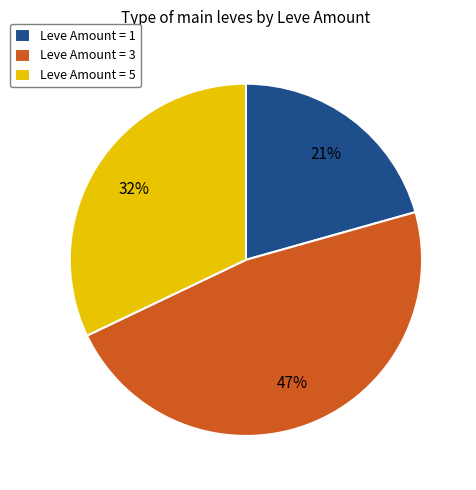

Between Leve Amount = 5 and Leve Amount = 3, which is larger?

Leve Amount = 3